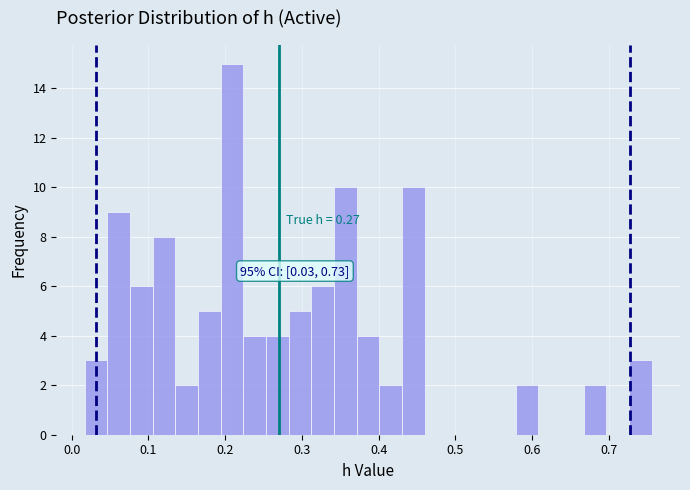

Around what value on the x-axis is the tallest bar? Give the approximate position of its centre, as read against the axis.

0.21